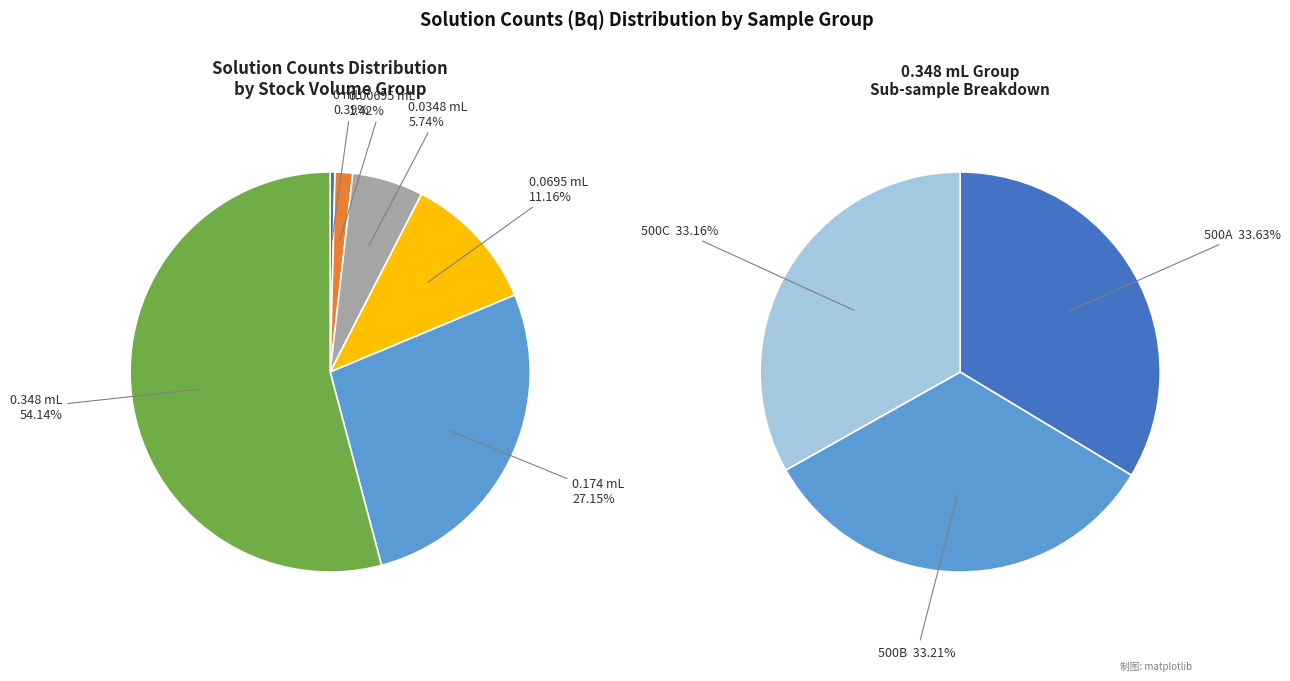

The 10A slice represents 1% of the pie. True or false?

False